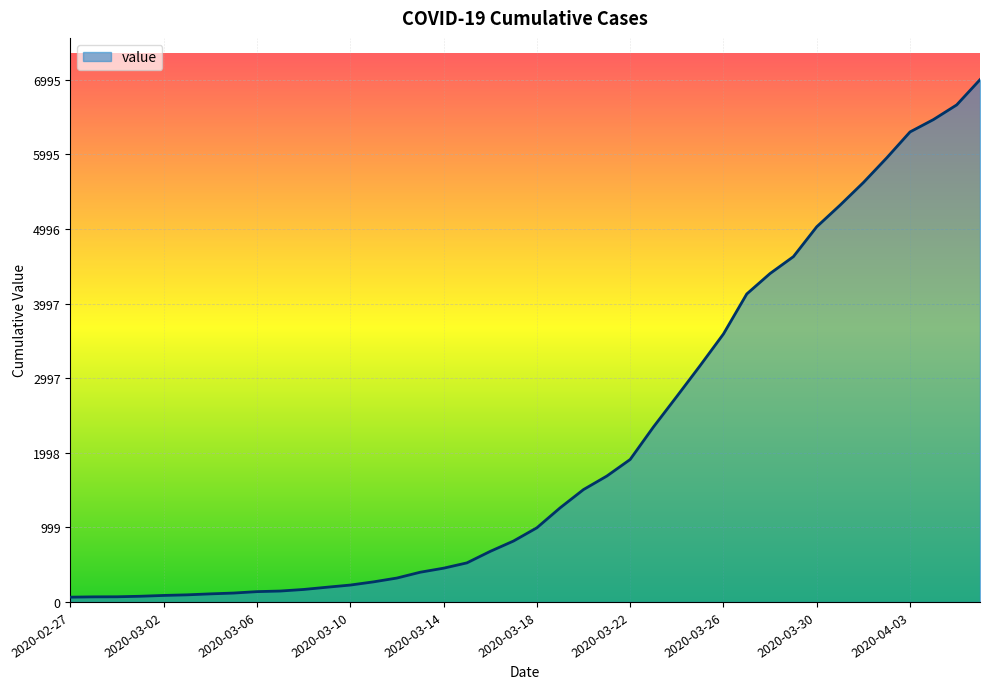

What is the difference between the maximum and minimum values?

6931